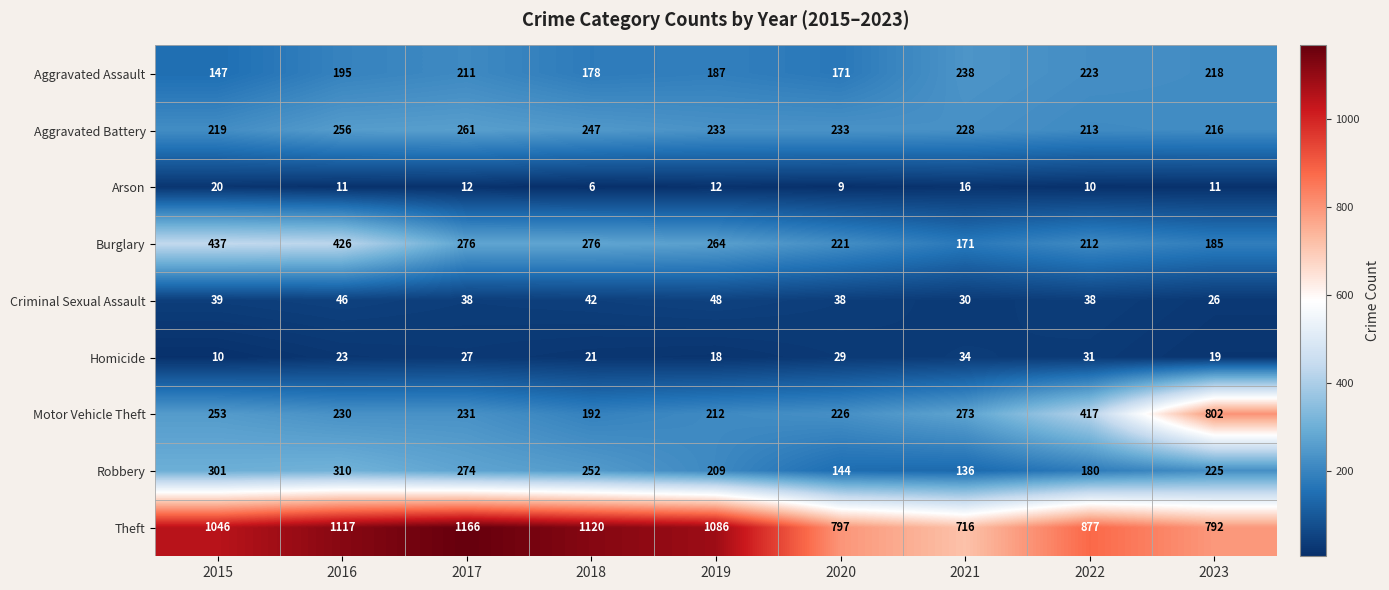

How many values in the Burglary series are below 264?

4